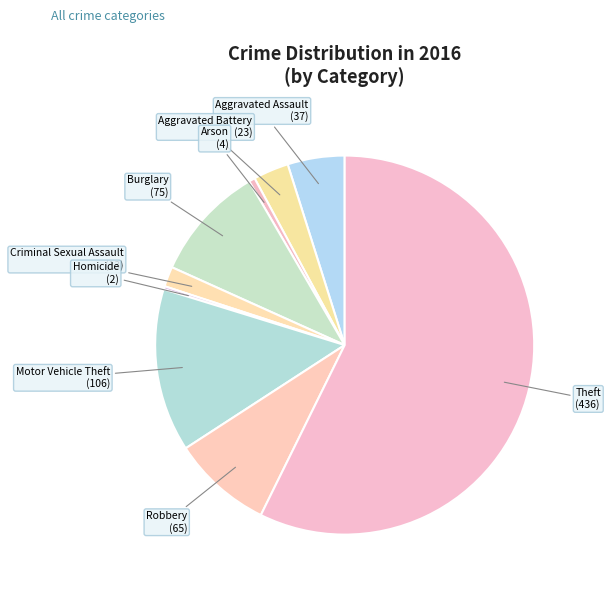

To the nearest percent, what is the average slice percentage?

11%